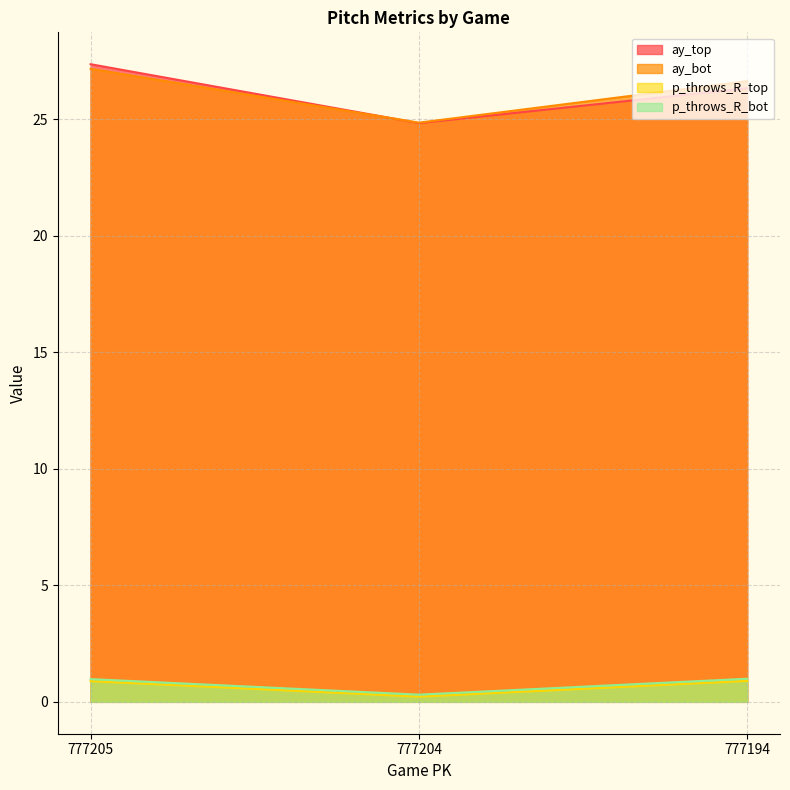

At how many categories does at least one series exceed 10?

3